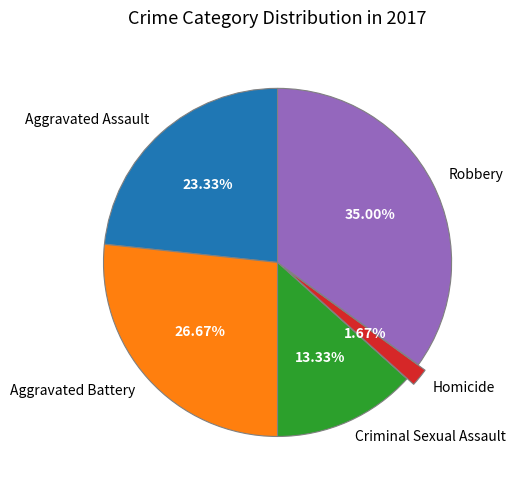

How many segments does this pie chart have?

5